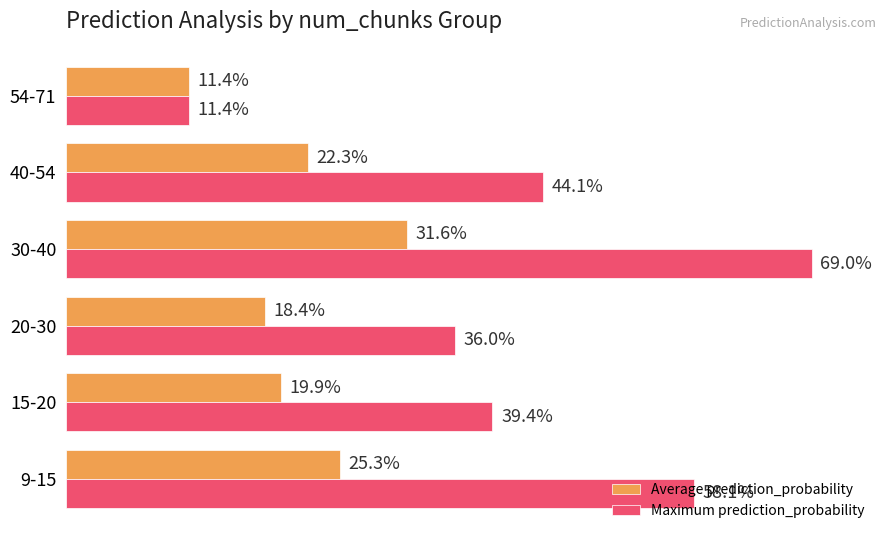

What are all the series names shown in the legend?

Average prediction_probability, Maximum prediction_probability